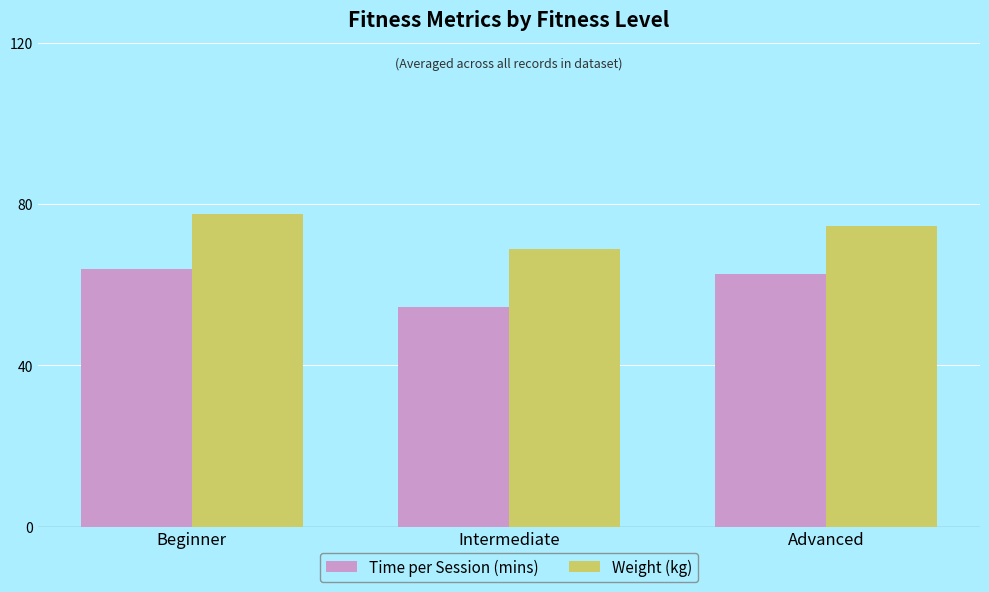

What are all the series names shown in the legend?

Time per Session (mins), Weight (kg)